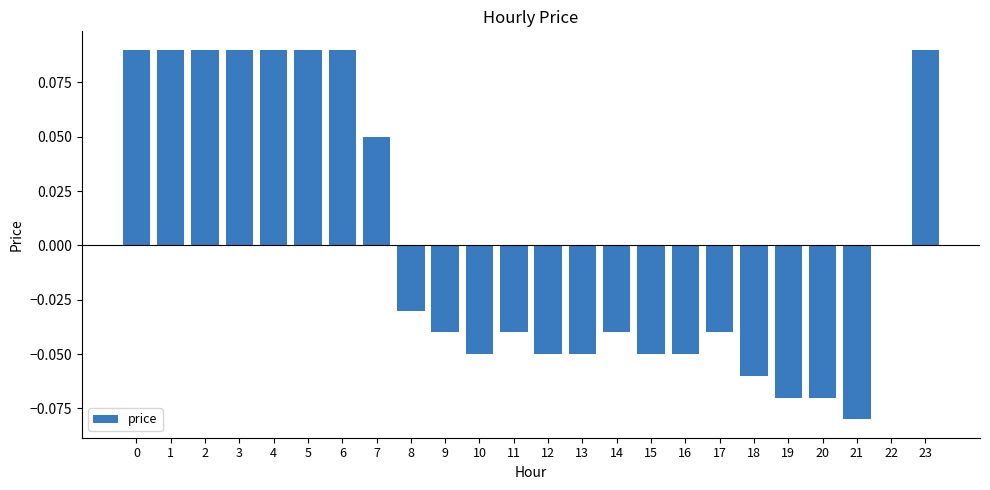

Are the bars grouped side by side (vs. stacked)?

No